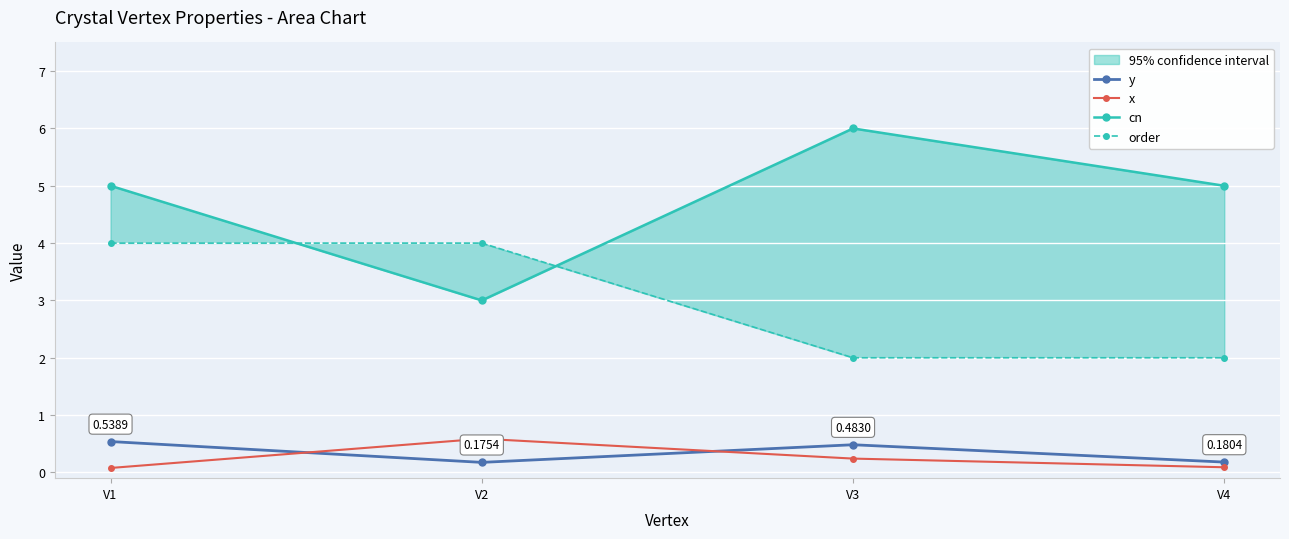

Which series has the largest range (max minus min)?

cn